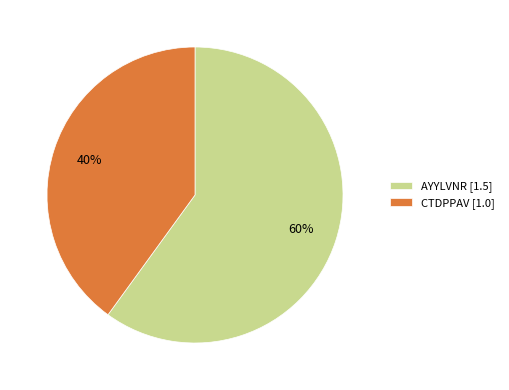

To the nearest percent, what is the average slice percentage?

50%